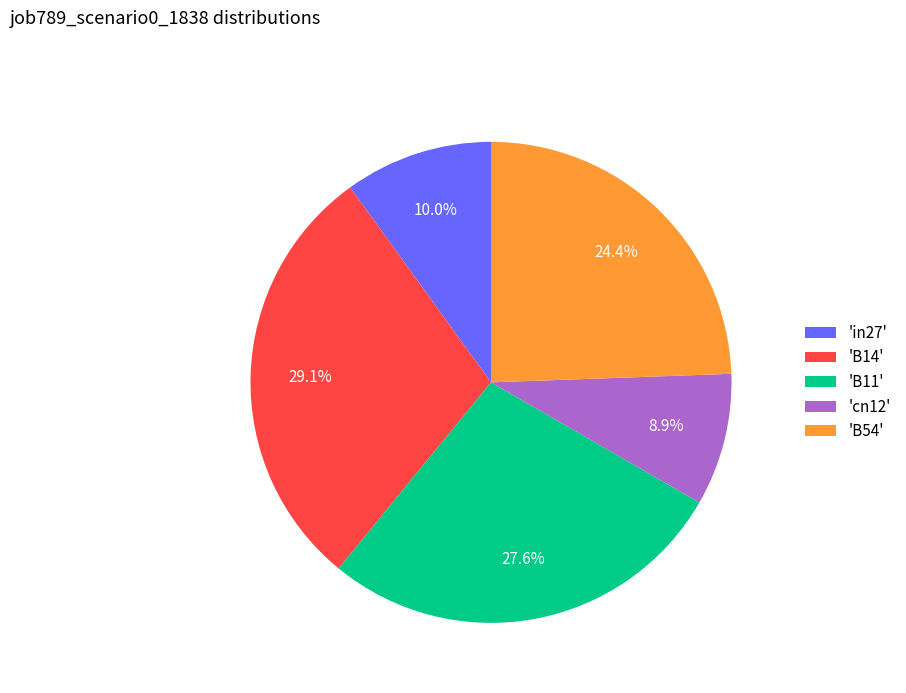

How many segments does this pie chart have?

5